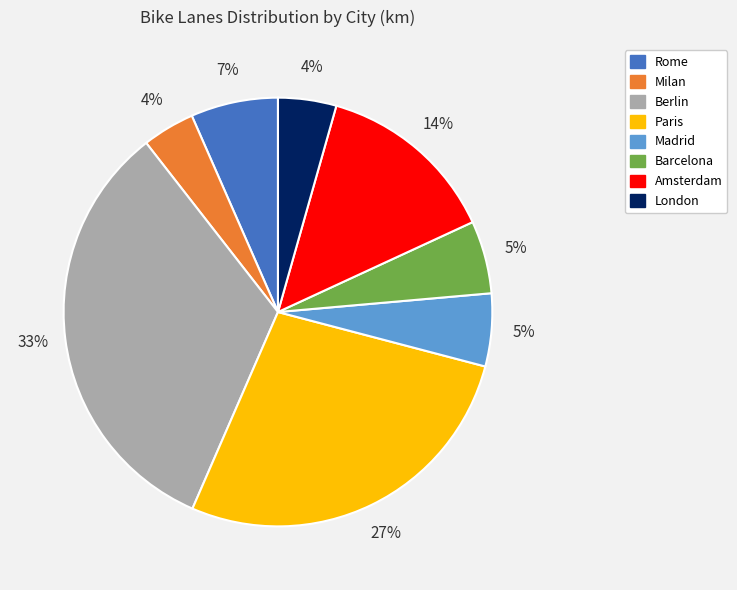

To the nearest percent, what portion does Berlin represent?

33%